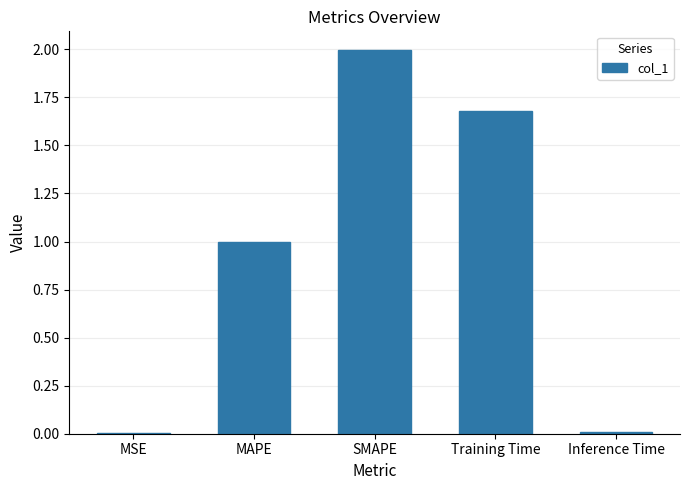

Between MAPE and MSE, which is larger?

MAPE